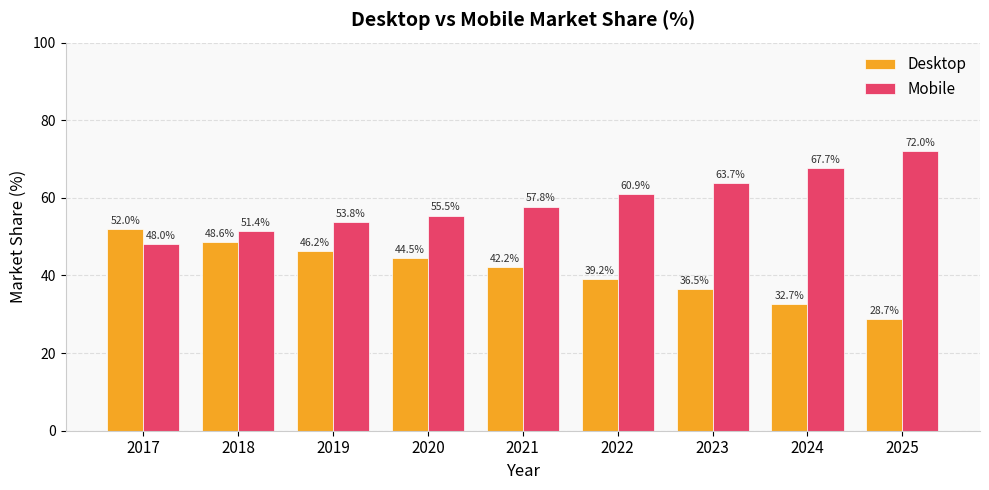

List the series in order of their overall mean, highest first.

Mobile, Desktop